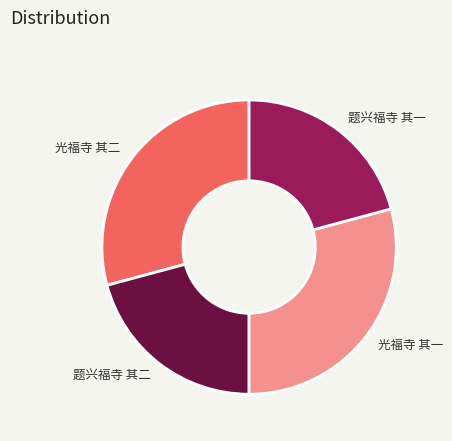

Is 光福寺 其二 the majority of the pie?

No